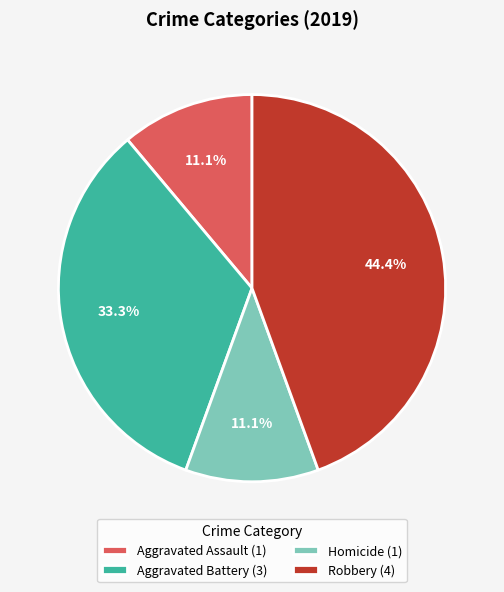

What is the largest slice in the pie chart?

Robbery (4)